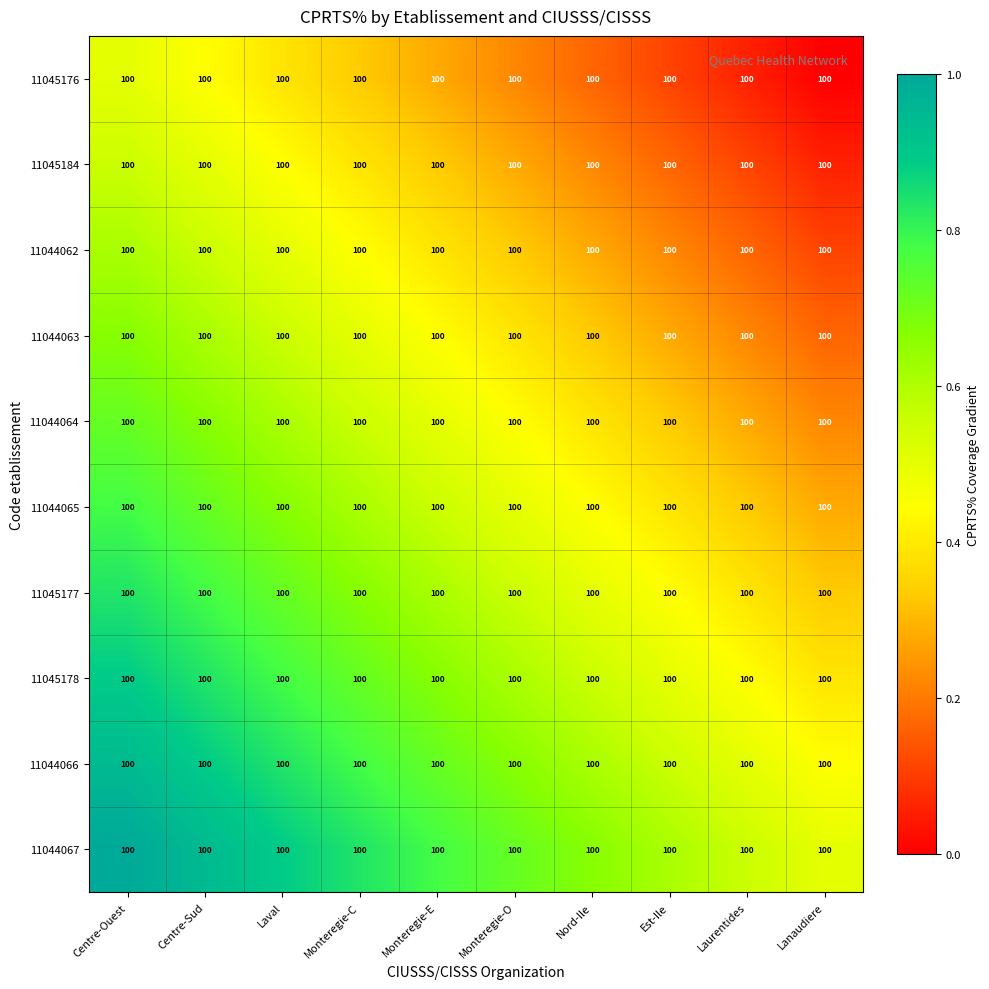

Which category has the highest value across all series?

Centre-Ouest